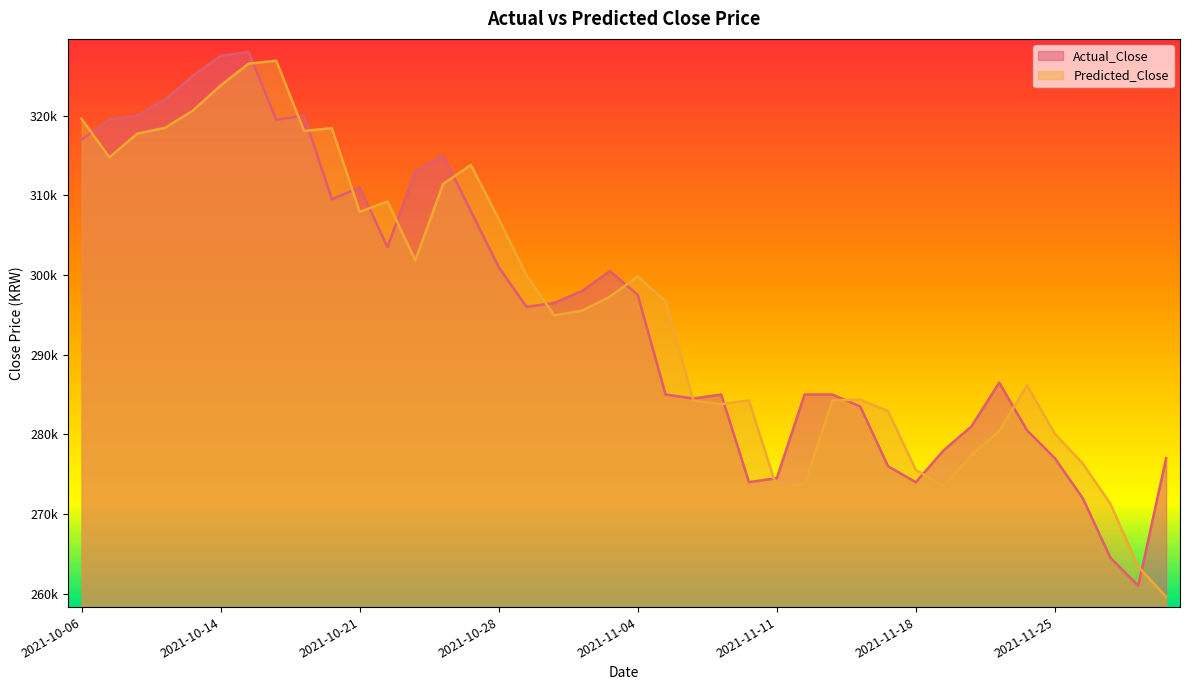

Rank the categories by Actual_Close value from highest to lowest.

2021-10-15, 2021-10-14, 2021-10-13, 2021-10-12, 2021-10-08, 2021-10-19, 2021-10-07, 2021-10-18, 2021-10-06, 2021-10-26, 2021-10-25, 2021-10-21, 2021-10-20, 2021-10-27, 2021-10-22, 2021-10-28, 2021-11-03, 2021-11-02, 2021-11-04, 2021-11-01, 2021-10-29, 2021-11-23, 2021-11-09, 2021-11-12, 2021-11-05, 2021-11-15, 2021-11-08, 2021-11-16, 2021-11-22, 2021-11-24, 2021-11-19, 2021-11-25, 2021-12-01, 2021-11-17, 2021-11-11, 2021-11-18, 2021-11-10, 2021-11-26, 2021-11-29, 2021-11-30